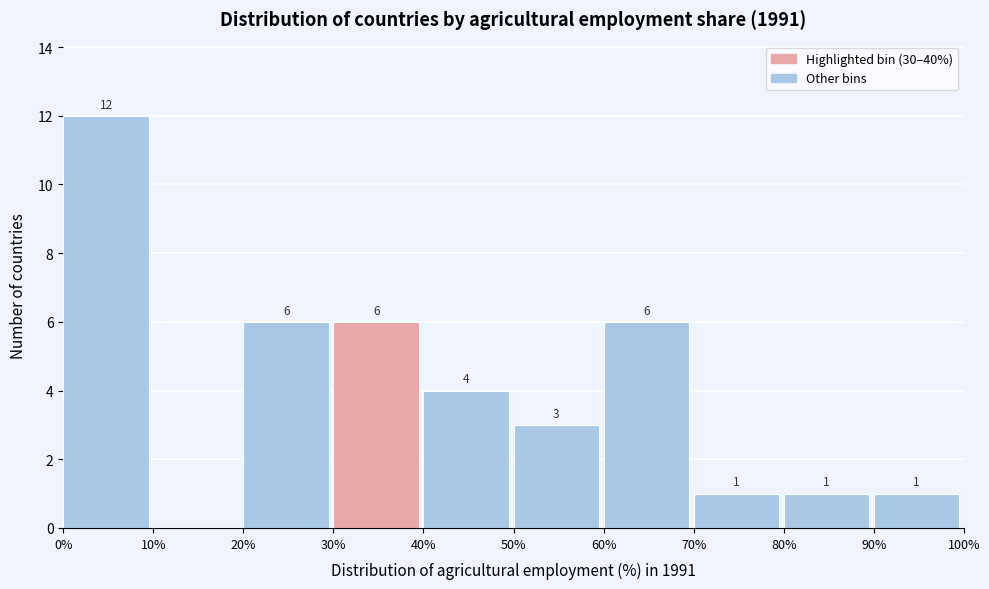

Which range on the x-axis has the tallest bar?

0% to 10%